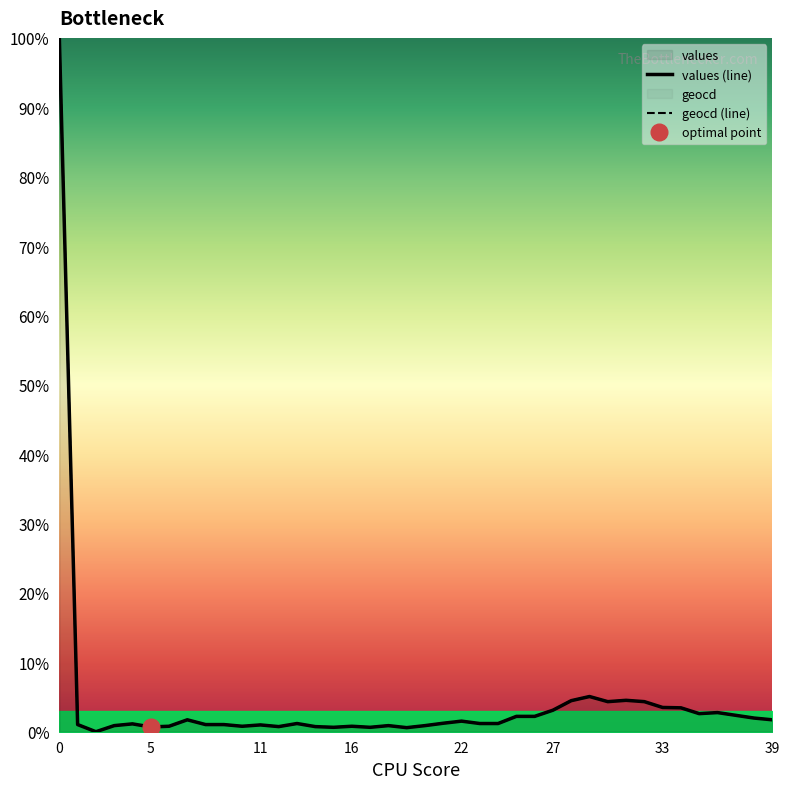

True or false: geocd (line) and values (line) intersect in this chart.

False